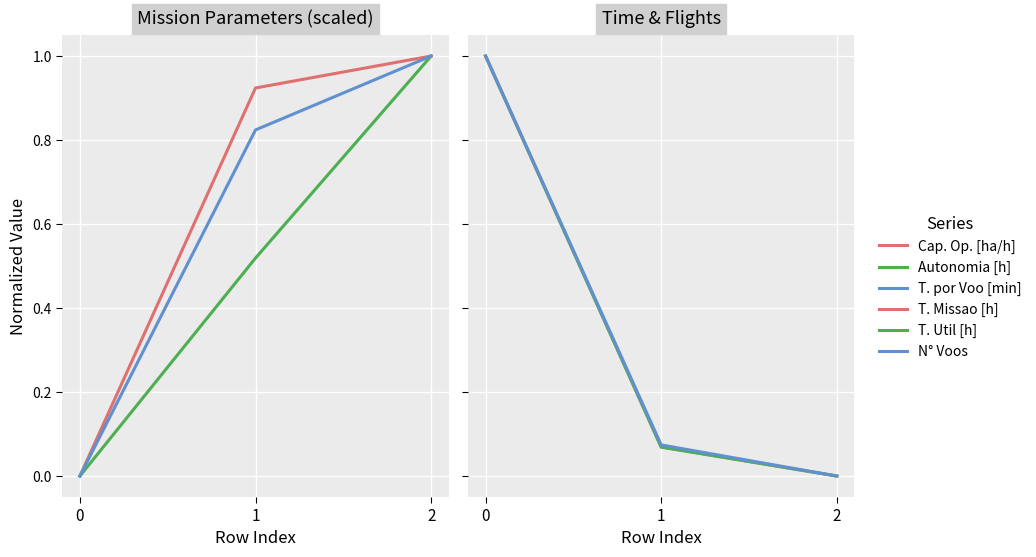

What is the total value across all series at 2?

3.0